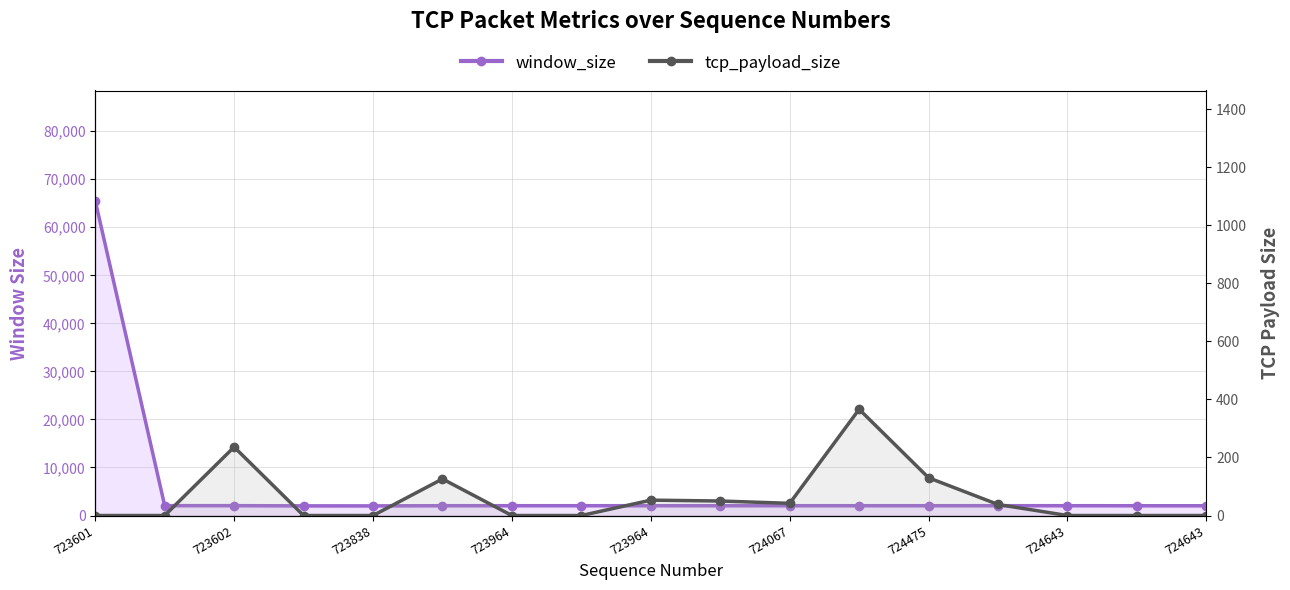

How many interior local valleys does the window_size series have?

2